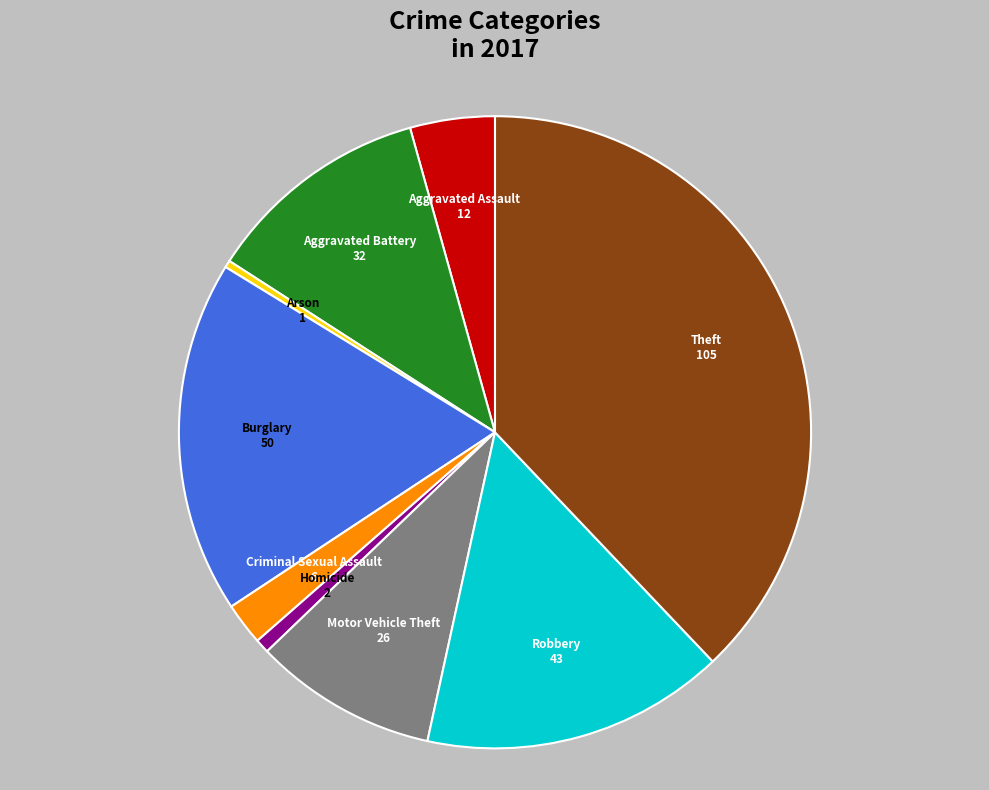

Between Motor Vehicle Theft and Criminal Sexual Assault, which is larger?

Motor Vehicle Theft